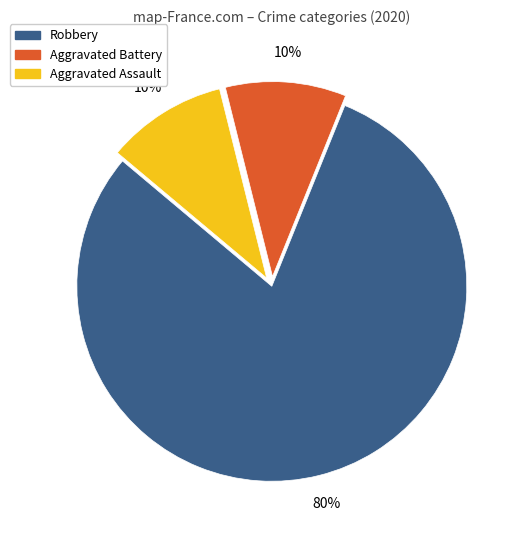

To the nearest percent, what is the average slice percentage?

33%